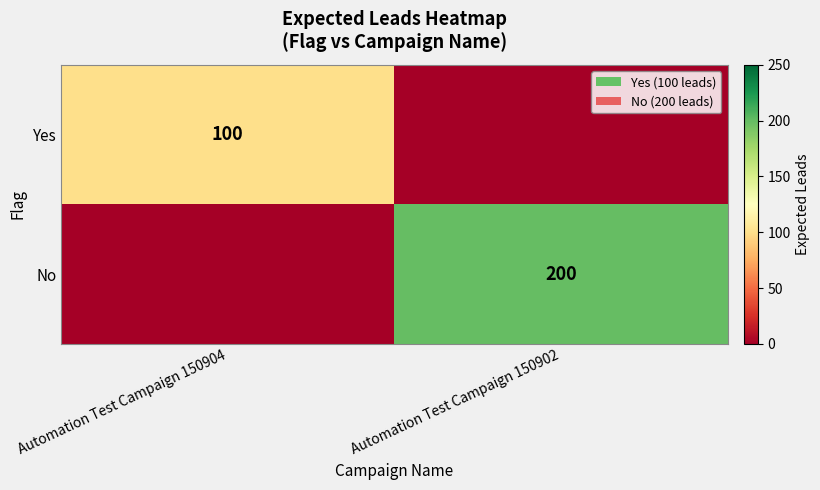

How many data points does each series have?

2